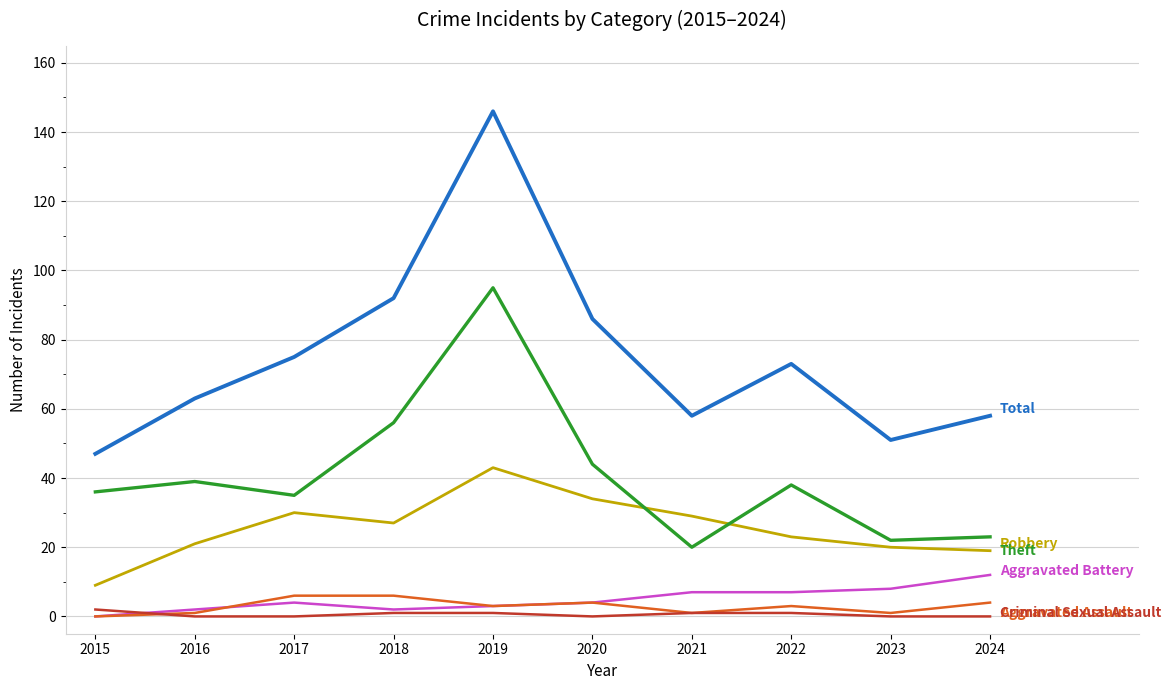

What is the greatest value displayed?

146